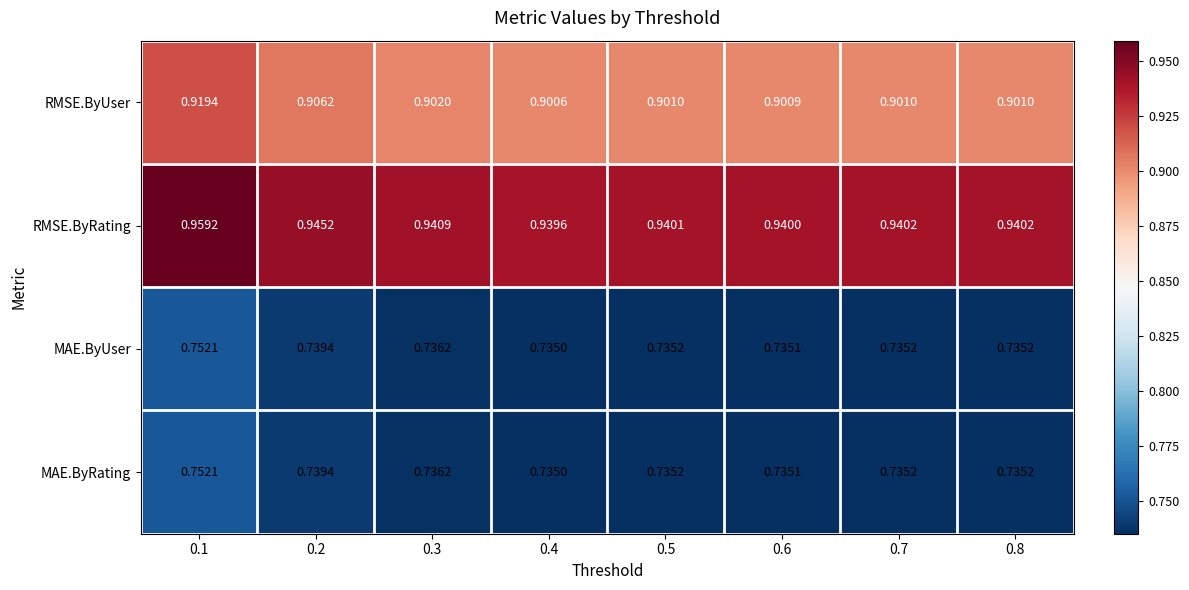

Is the value of MAE.ByUser at 0.7 greater than the value of RMSE.ByRating at 0.5?

No